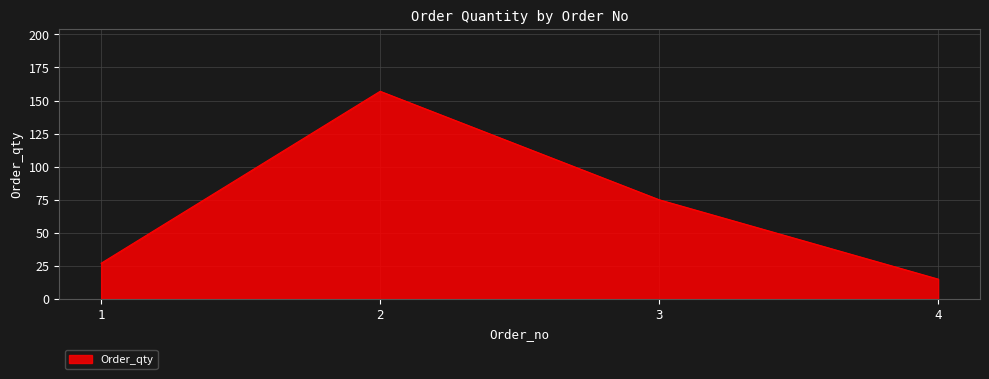

How many interior local peaks (higher than both neighbors) does the data have?

1